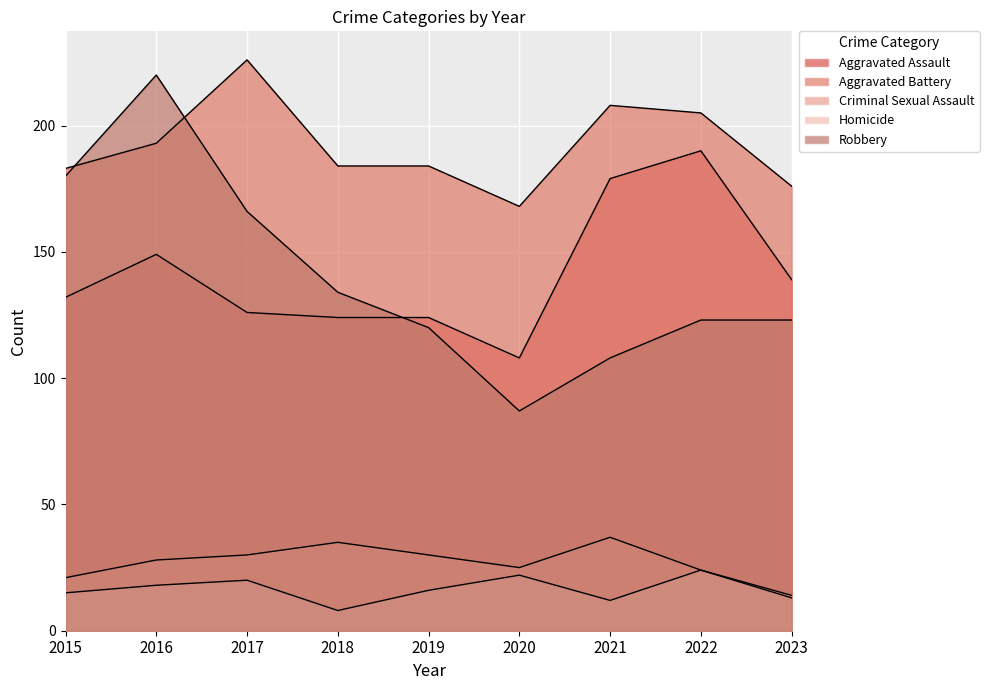

Reading left to right, what are all the values shown in this chart?

Aggravated Assault: 2015=132	2016=149	2017=126	2018=124	2019=124	2020=108	2021=179	2022=190	2023=139
Aggravated Battery: 2015=183	2016=193	2017=226	2018=184	2019=184	2020=168	2021=208	2022=205	2023=176
Criminal Sexual Assault: 2015=21	2016=28	2017=30	2018=35	2019=30	2020=25	2021=37	2022=24	2023=14
Homicide: 2015=15	2016=18	2017=20	2018=8	2019=16	2020=22	2021=12	2022=24	2023=13
Robbery: 2015=180	2016=220	2017=166	2018=134	2019=120	2020=87	2021=108	2022=123	2023=123